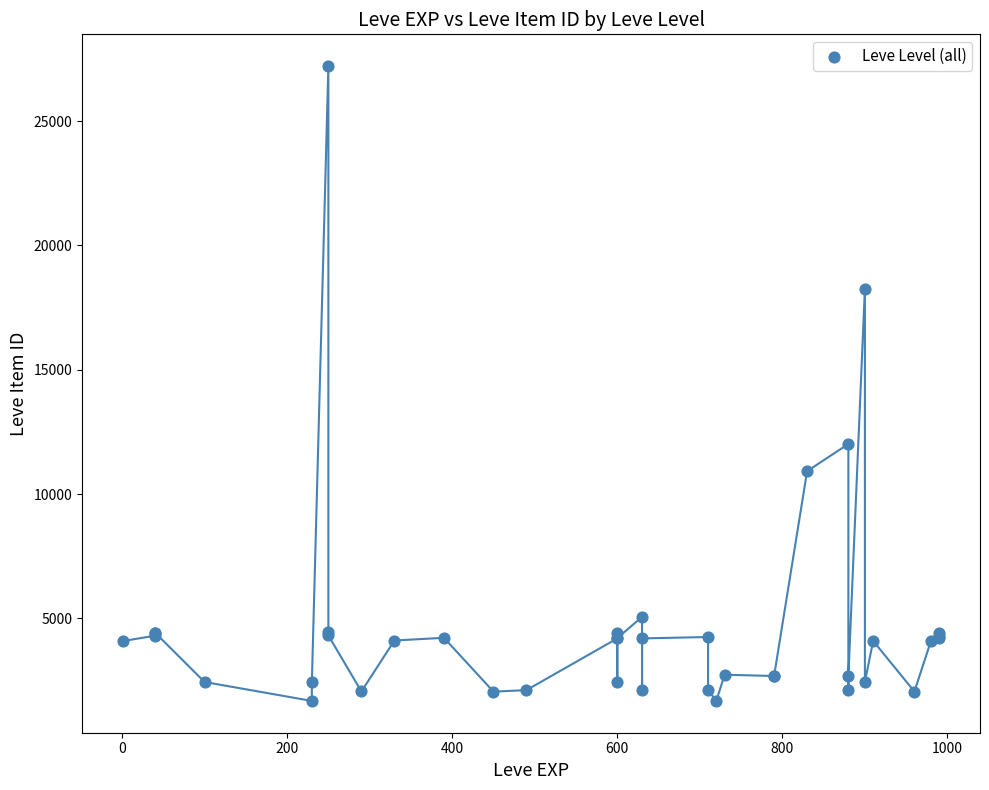

What Y value in the scatter plot is closest to 14448?

12018